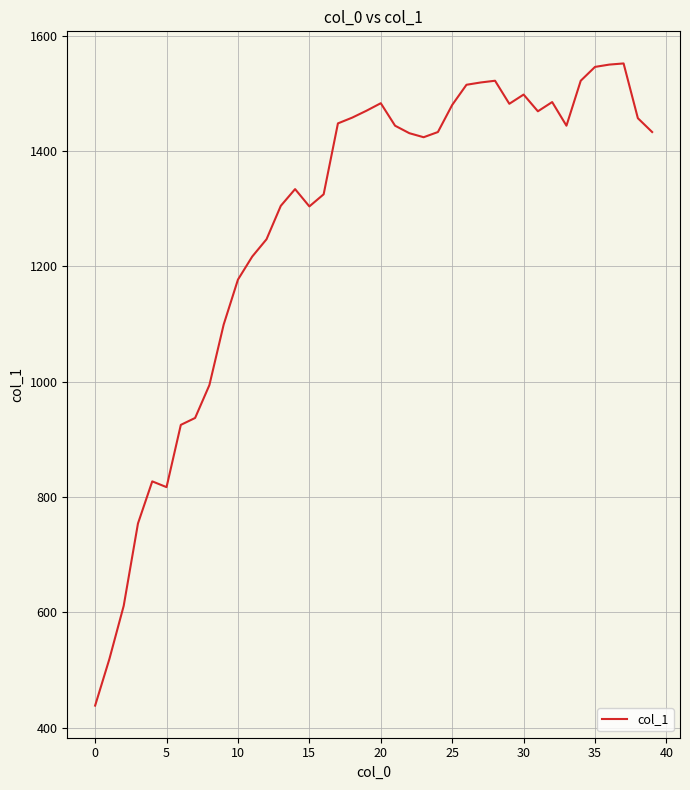

What is the minimum value shown in the chart?

438